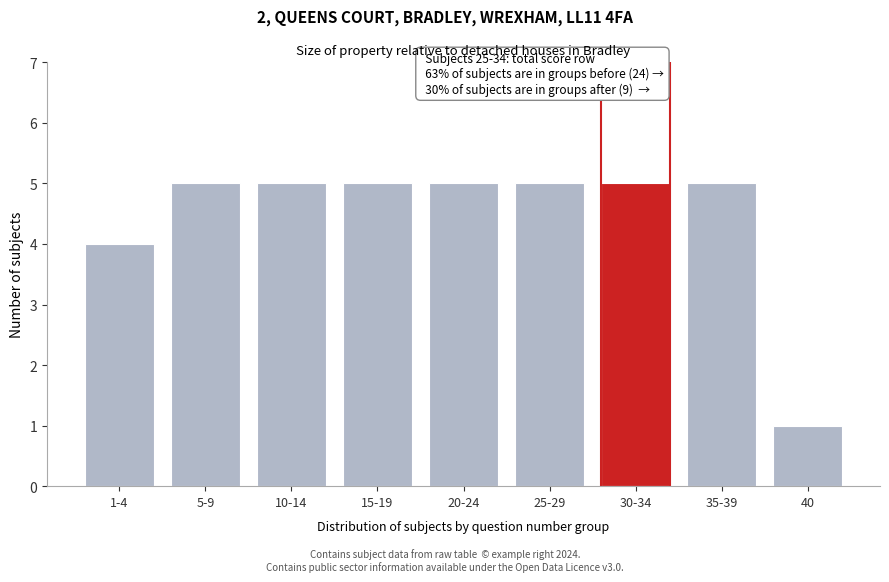

Reading left to right, what are all the values shown in this chart?

1-4=4	5-9=5	10-14=5	15-19=5	20-24=5	25-29=5	30-34=5	35-39=5	40=1